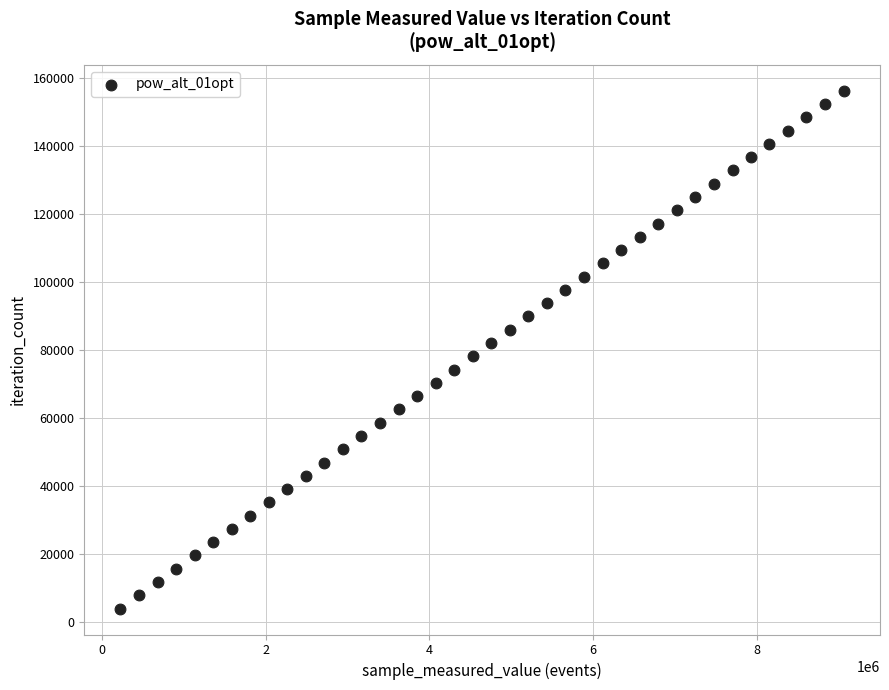

What is the range of X values (max minus min)?

8837229